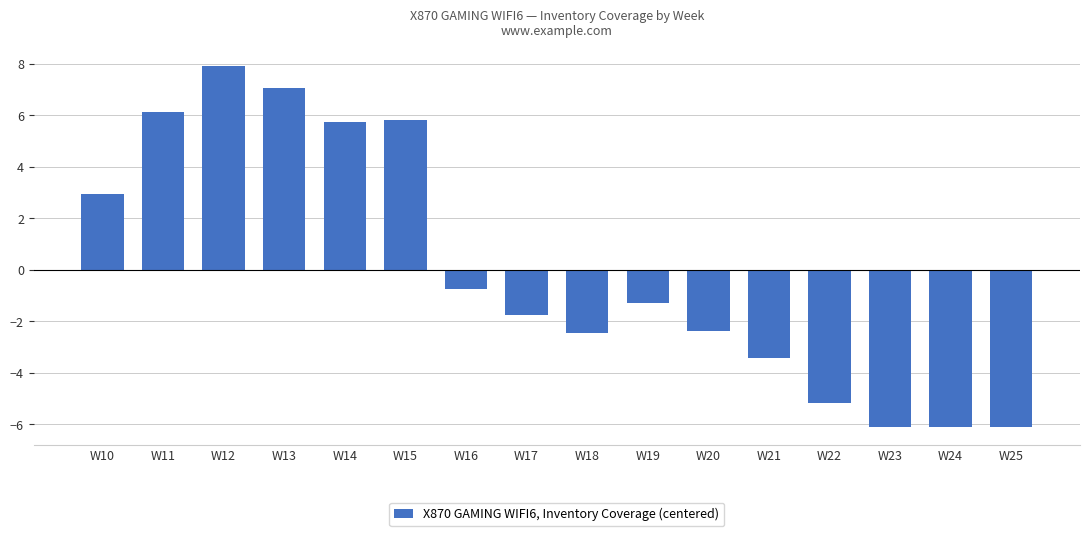

Reading left to right, what are all the values shown in this chart?

W10=2.9	W11=6.1	W12=7.9	W13=7.1	W14=5.8	W15=5.8	W16=-0.7	W17=-1.7	W18=-2.5	W19=-1.3	W20=-2.4	W21=-3.4	W22=-5.2	W23=-6.1	W24=-6.1	W25=-6.1